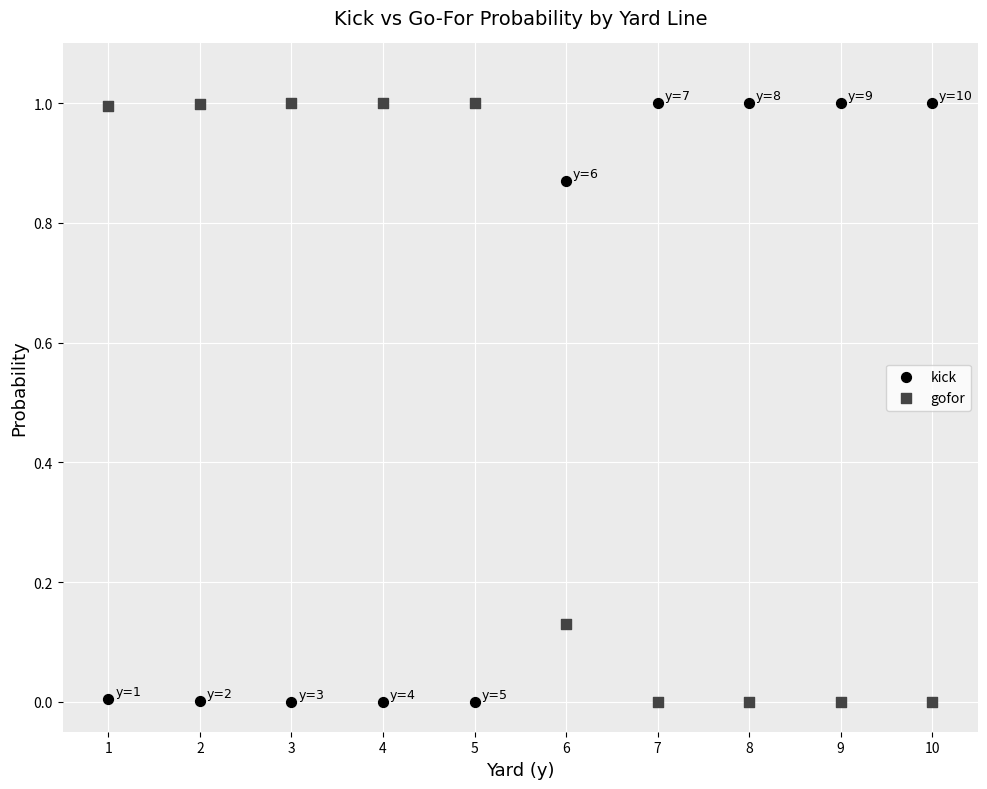

What is the X range (max minus min) for the scatter plot?

9.0